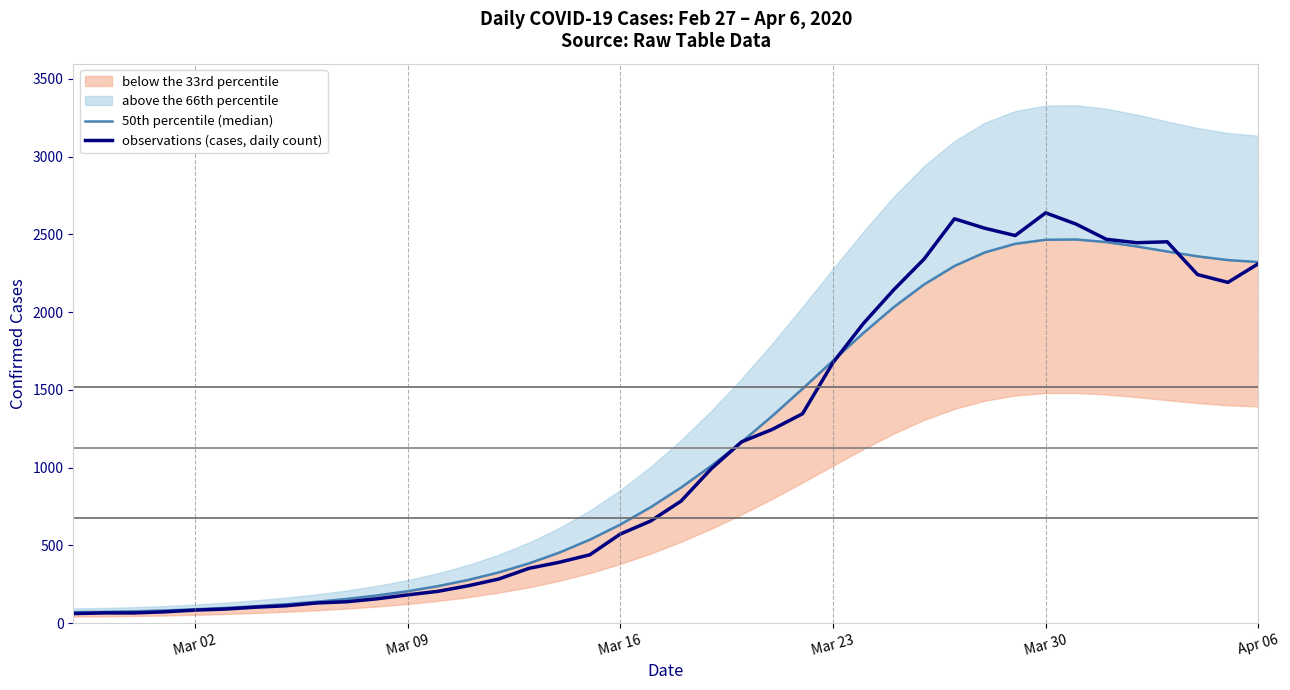

Reading left to right, transcribe all the data shown in this chart.

50th percentile (median): 69.9	71.8	75.5	81.0	88.3	97.3	108.2	121.2	136.6	155.0	177.4	204.5	237.4	277.3	325.5	383.7	453.4	536.1	633.1	744.8	871.0	1011.5	1165.3	1331.2	1506.6	1686.8	1864.7	2031.3	2177.7	2296.5	2383.7	2439.0	2465.0	2466.7	2450.2	2422.1	2389.4	2358.4	2334.5	2321.5
observations (cases, daily count): 61.0	65.0	65.0	72.0	83.0	90.0	102.0	111.0	129.0	137.0	156.0	181.0	204.0	240.0	283.0	352.0	391.0	439.0	572.0	656.0	784.0	993.0	1166.0	1245.0	1346.0	1674.0	1926.0	2143.0	2341.0	2600.0	2539.0	2492.0	2638.0	2566.0	2468.0	2446.0	2452.0	2241.0	2191.0	2311.0